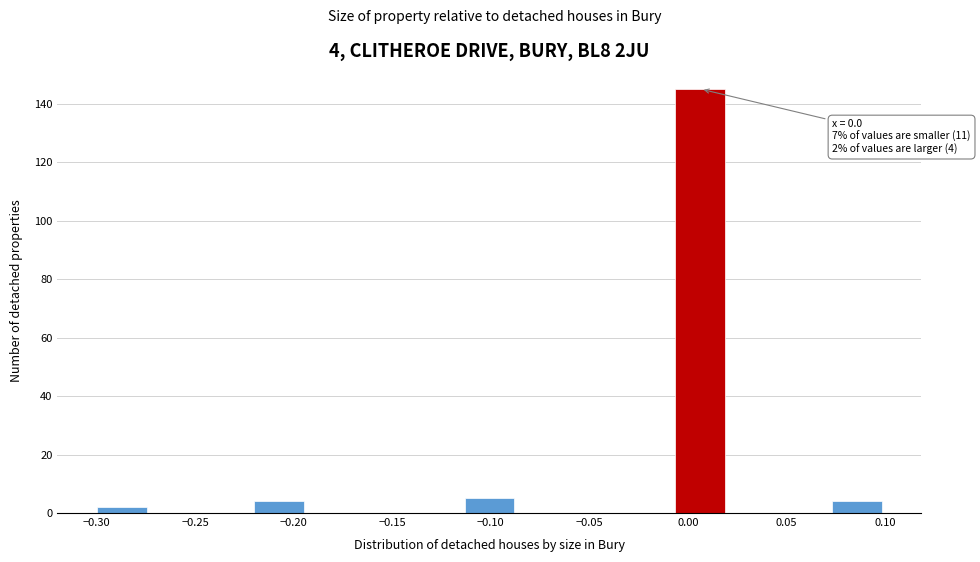

Over which range of the x-axis is the bar tallest?

-0.005 to 0.020